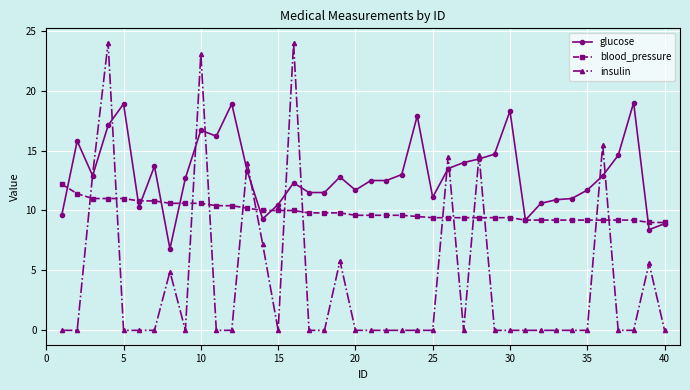

What is the maximum value shown in the chart?

24.0